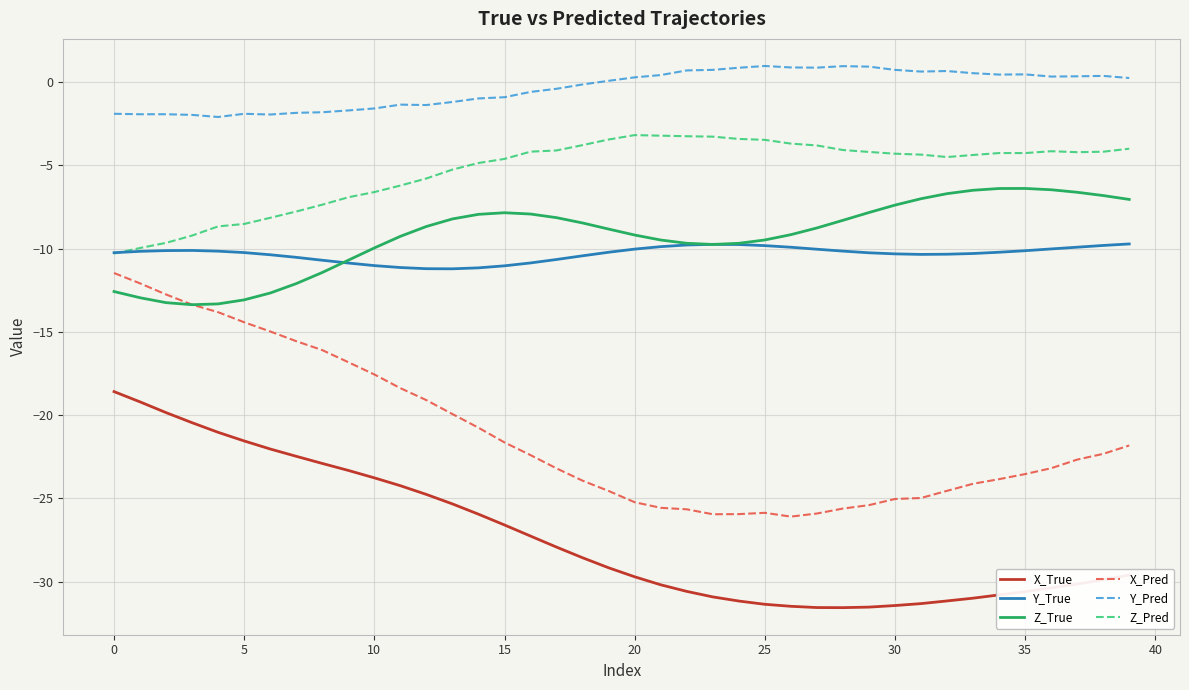

How many lines are shown in the chart?

6